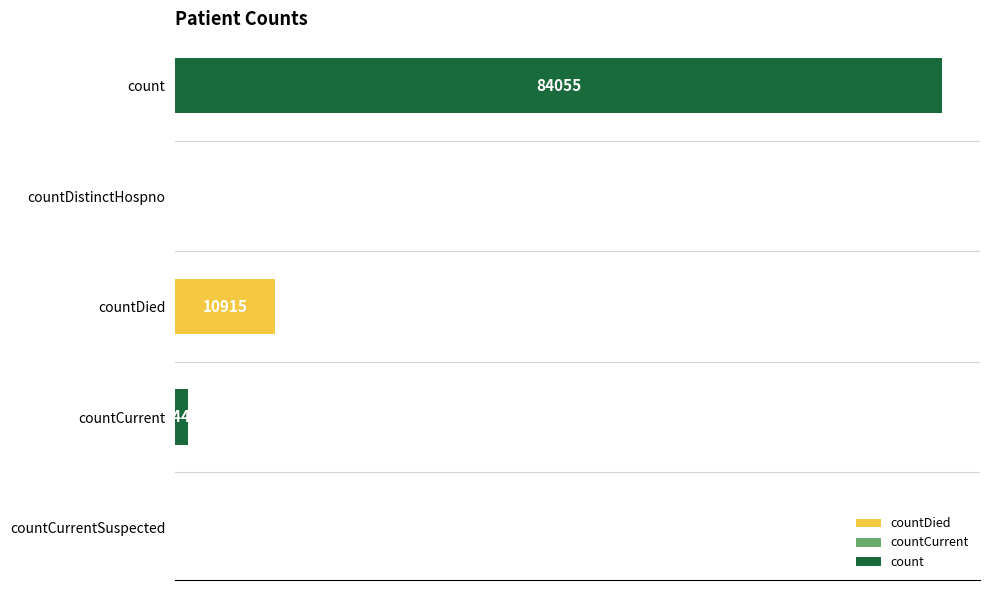

Between countCurrent and countDistinctHospno, which is larger?

countCurrent